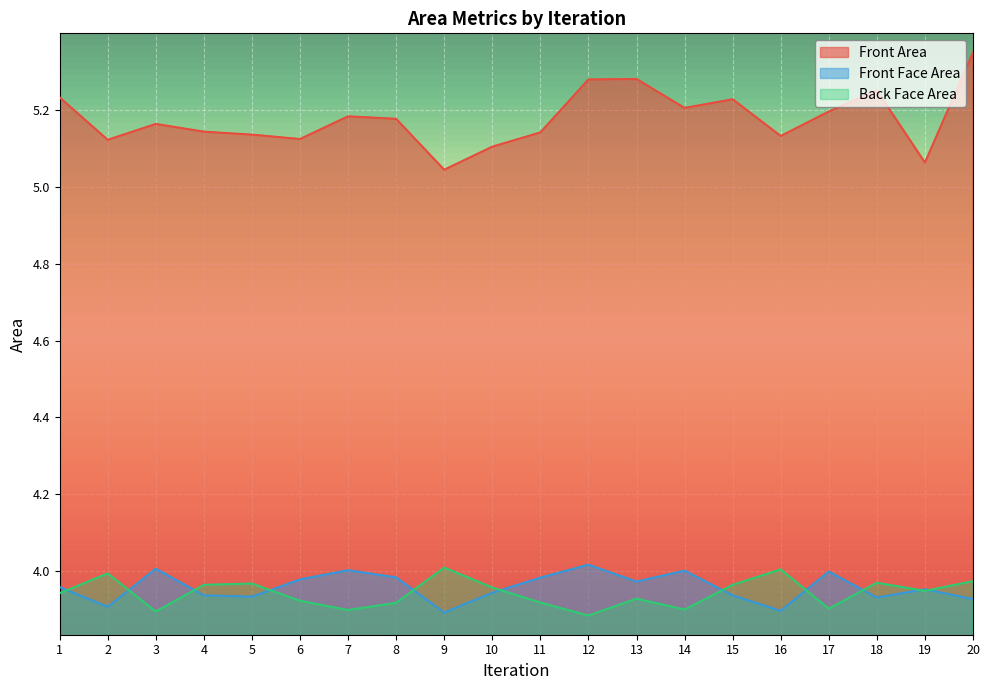

Rank the categories by Back Face Area value from highest to lowest.

9, 16, 2, 20, 18, 5, 4, 15, 10, 19, 1, 13, 6, 11, 8, 17, 14, 7, 3, 12